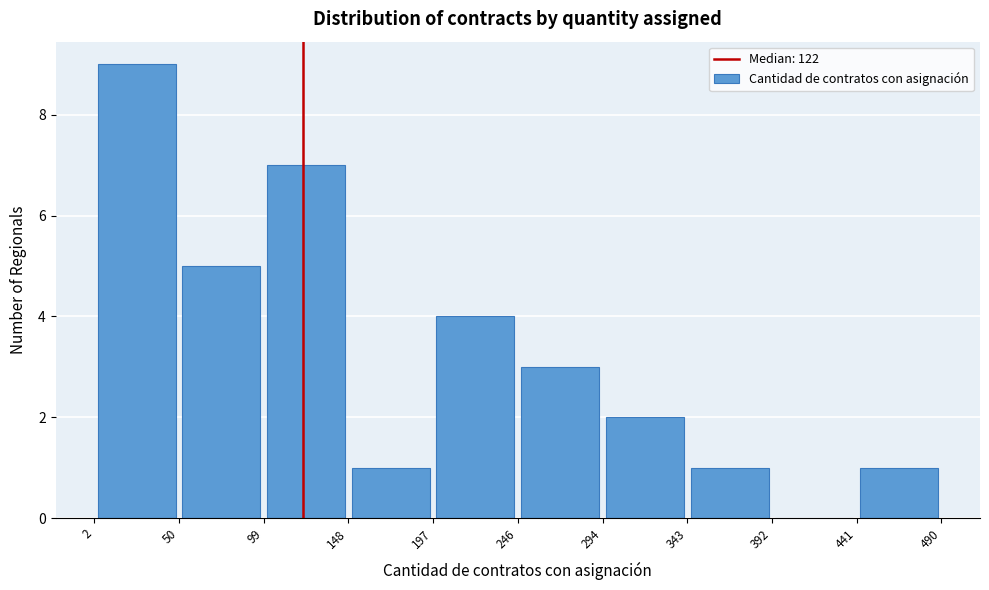

Reading left to right, list every bar in this chart as the range it spans on the x-axis followed by its height. The values are not printed on the chart, so give them approximately, as read against the axis.

2 to 50: 9
50 to 99: 5
99 to 148: 7
148 to 197: 1
197 to 246: 4
246 to 294: 3
294 to 343: 2
343 to 392: 1
392 to 441: 0
441 to 490: 1